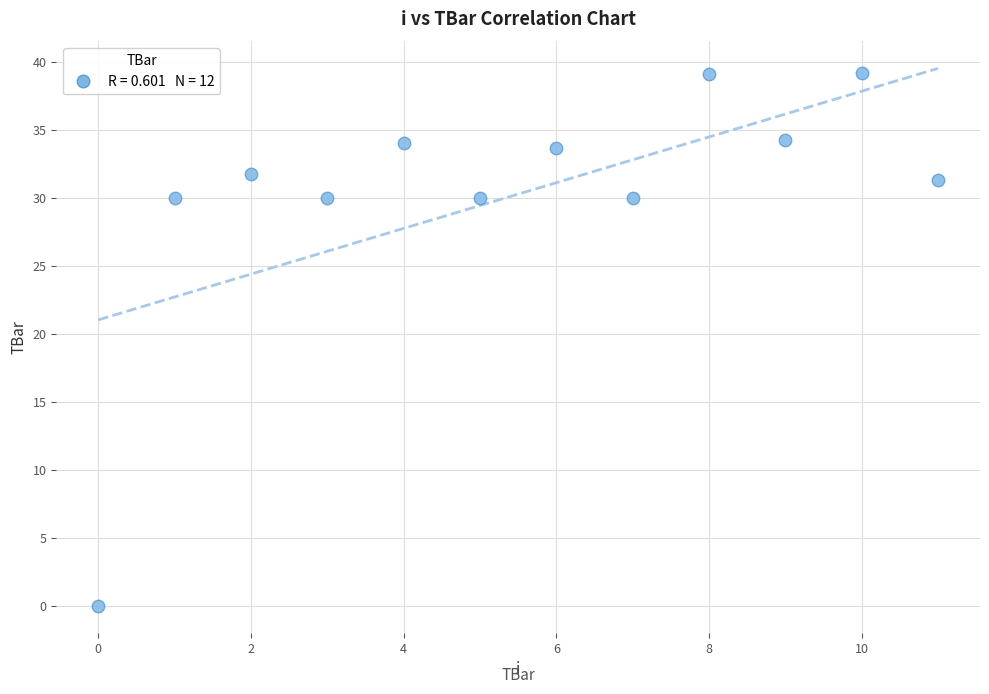

What is the range of Y values (max minus min)?

39.1